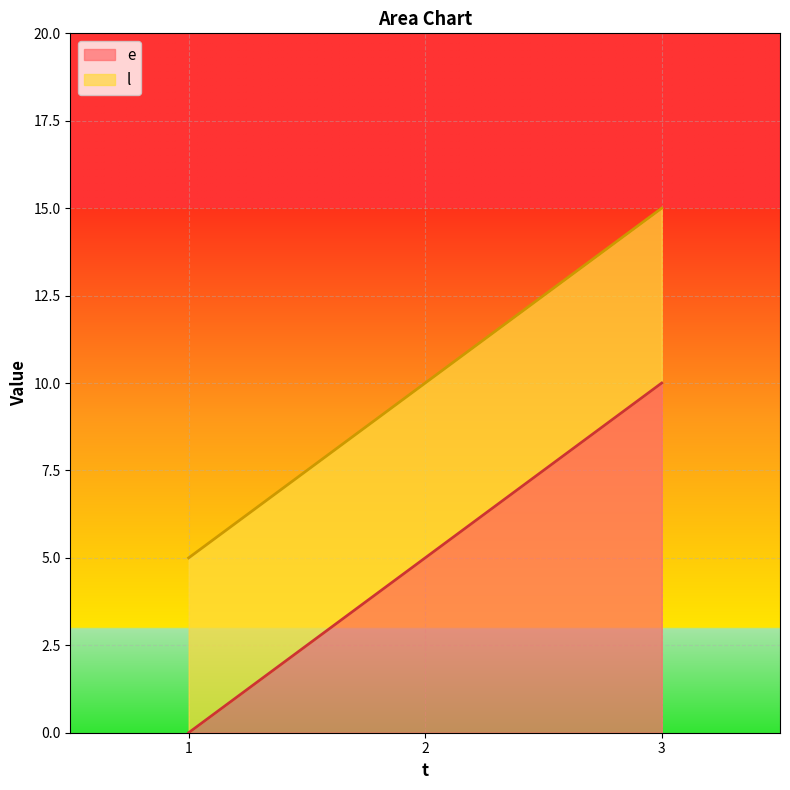

Does the chart display data point markers on the line(s)?

No